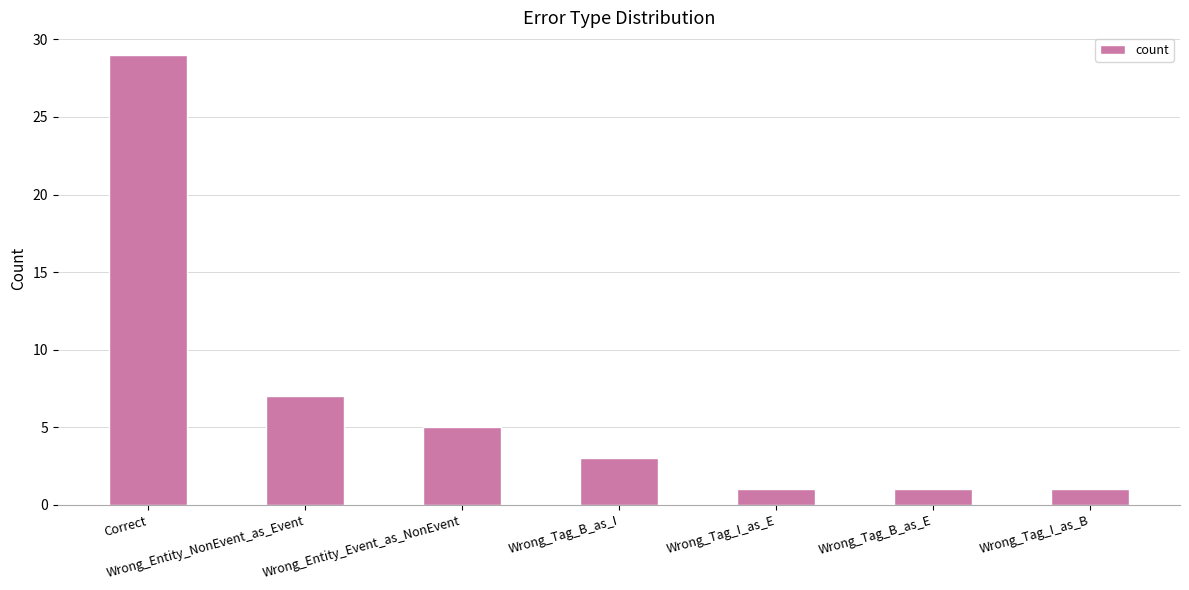

Approximately how many times larger is the value at Correct compared to Wrong_Tag_B_as_E?

29.0